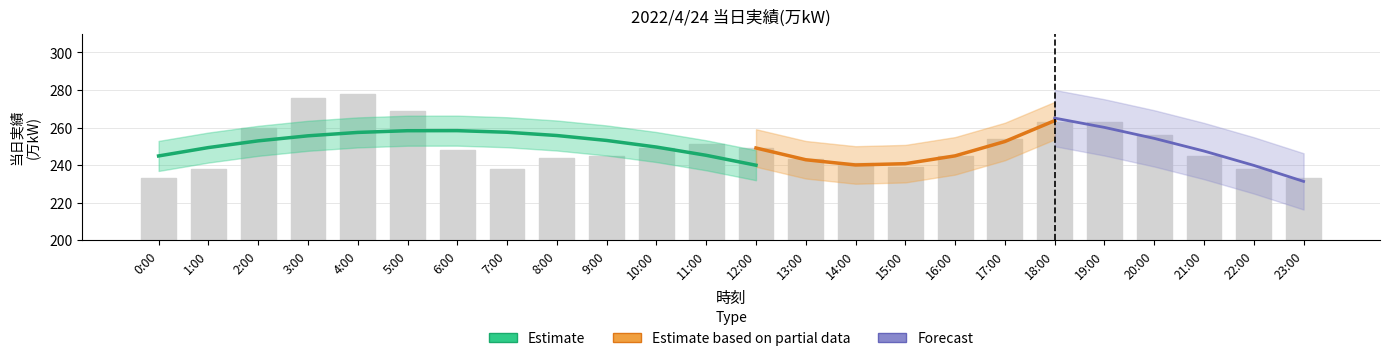

What is the maximum value shown in the chart?

278